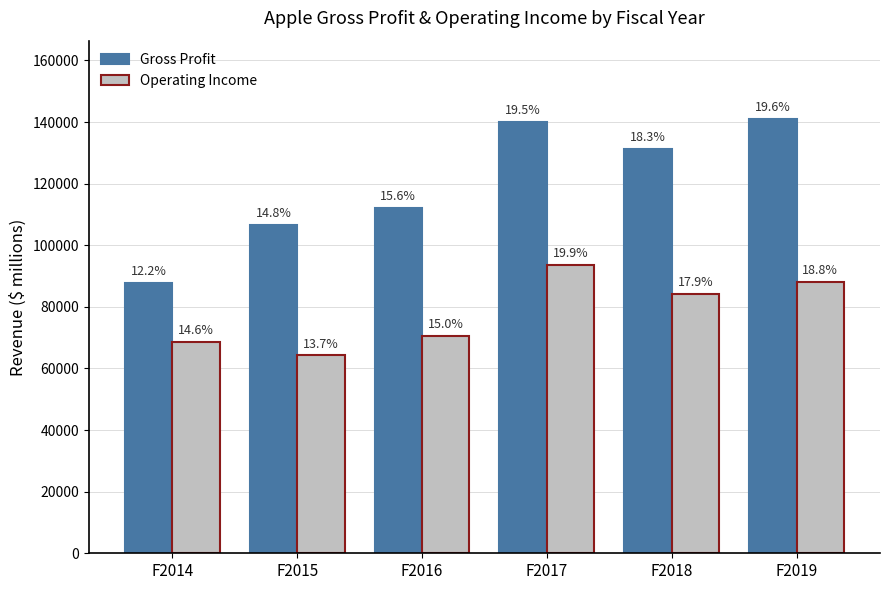

Is the value of Gross Profit at F2015 greater than the value of Operating Income at F2016?

Yes